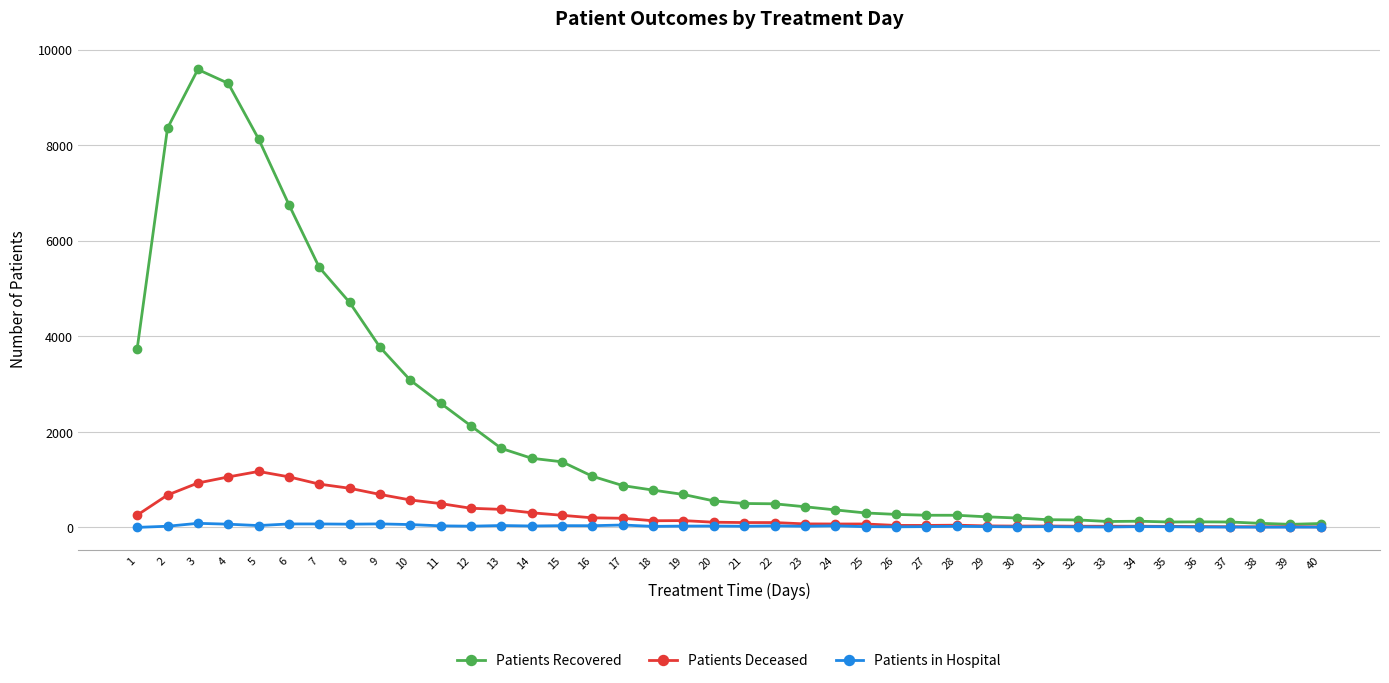

What is the sum of all Patients Deceased values?

11581